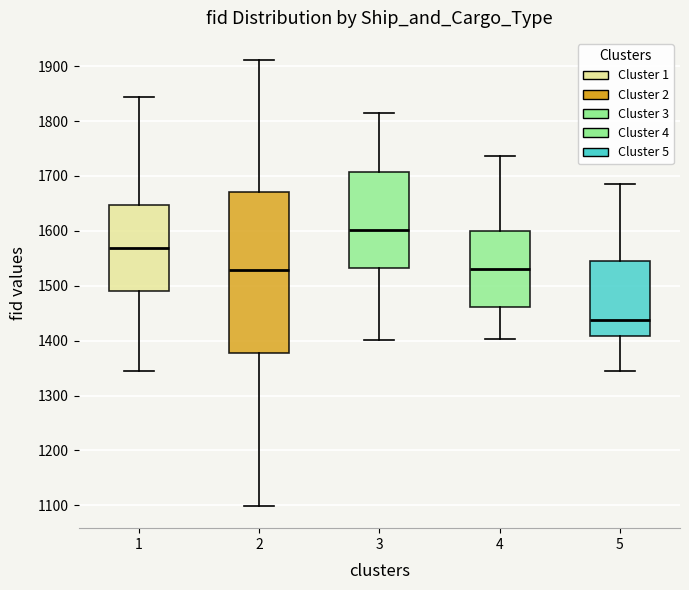

Where does the upper whisker of the box at x = 2 end on the y-axis? The values are not printed on the chart, so give them approximately, as read against the axis.

1910